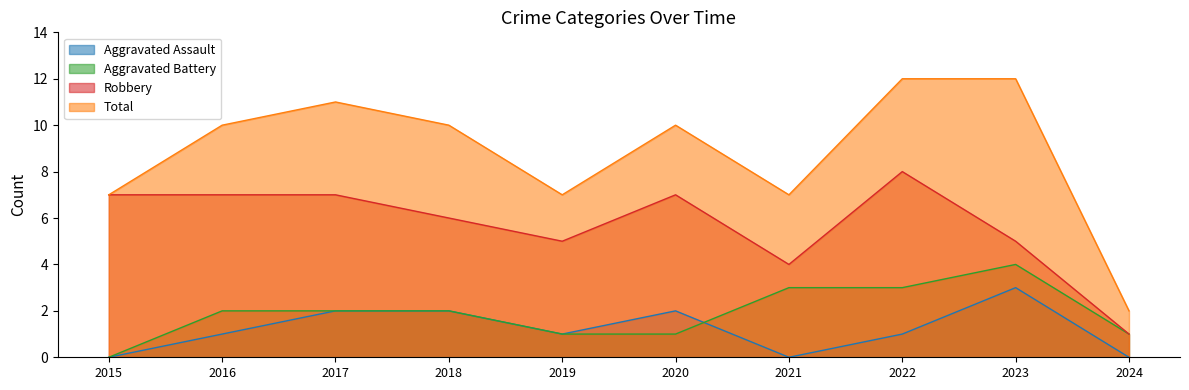

Is it true that Robbery equals 5 at 2023?

True